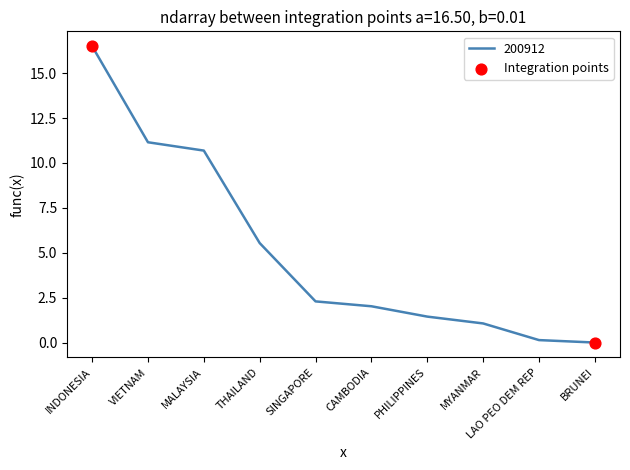

What is the change in value from INDONESIA to VIETNAM?

-5.3